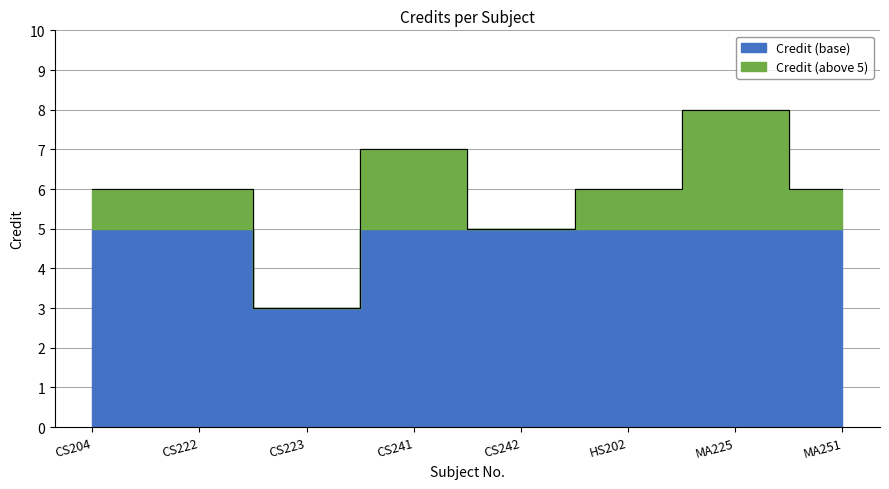

True or false: there are more than 0 points higher than both neighbors.

True